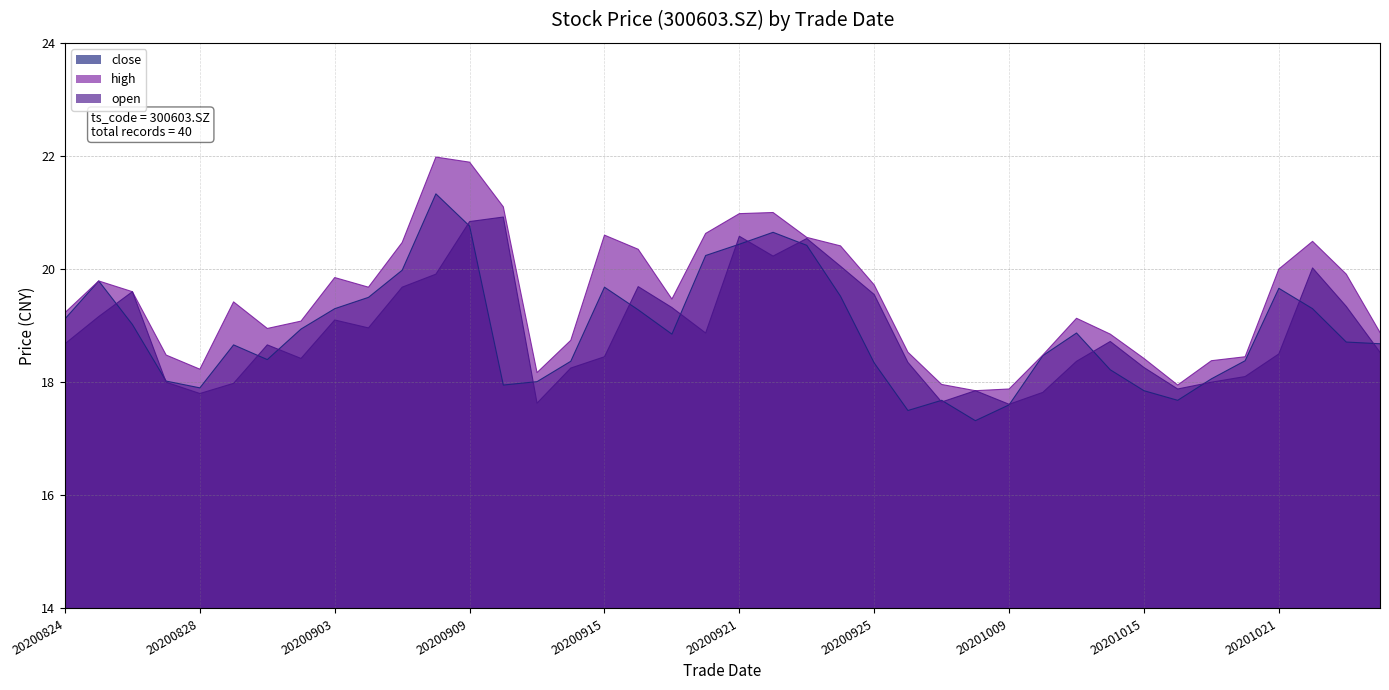

Rank the categories by close value from lowest to highest.

20200930, 20200928, 20201009, 20200929, 20201016, 20201015, 20200828, 20200910, 20200911, 20200827, 20201019, 20201014, 20200925, 20200914, 20201020, 20200901, 20201012, 20200831, 20201026, 20201023, 20200917, 20201013, 20200902, 20200826, 20200824, 20200916, 20200903, 20201022, 20200904, 20200924, 20201021, 20200915, 20200825, 20200907, 20200918, 20200923, 20200921, 20200922, 20200909, 20200908